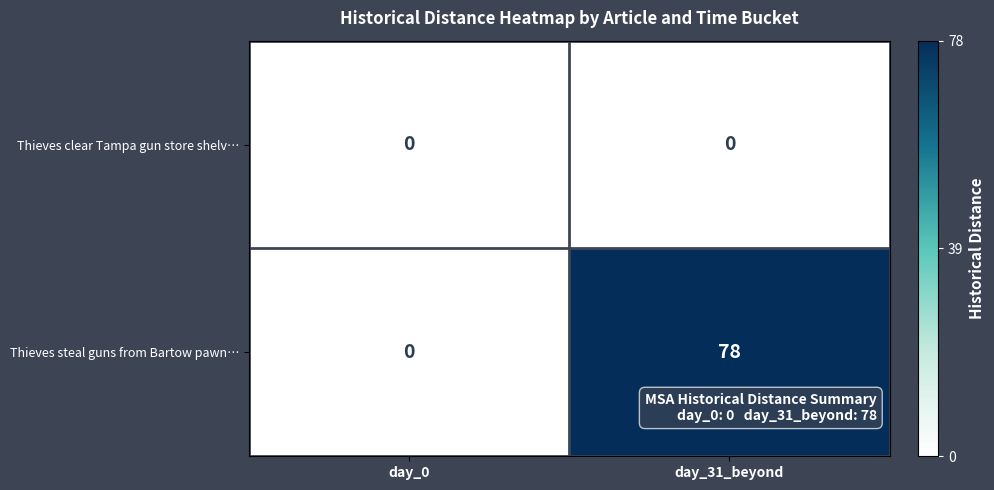

At which label is Thieves steal guns from Bartow pawn… closest to 39?

day_0